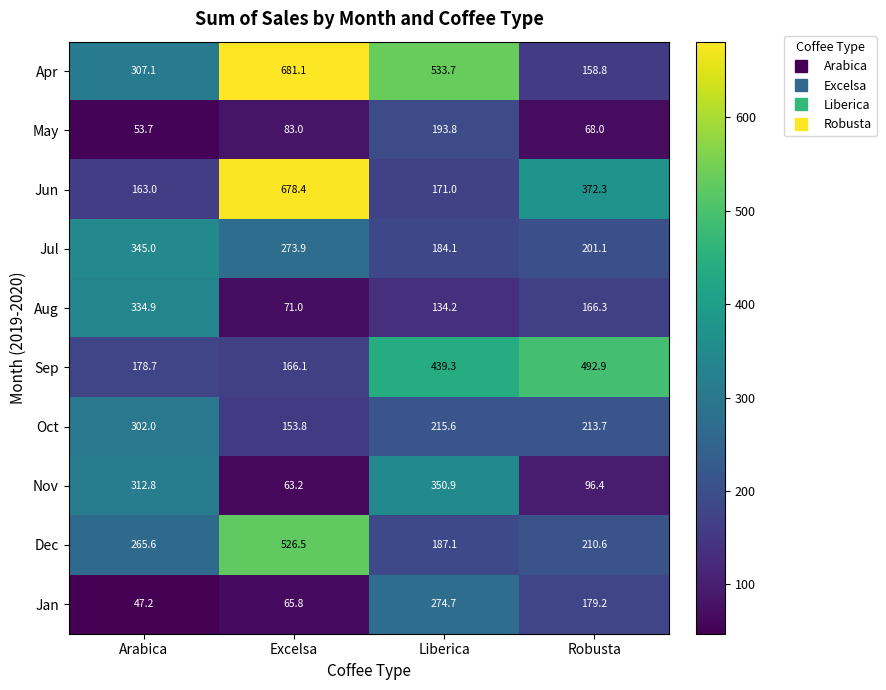

What is the total value across all series at Liberica?

2684.4